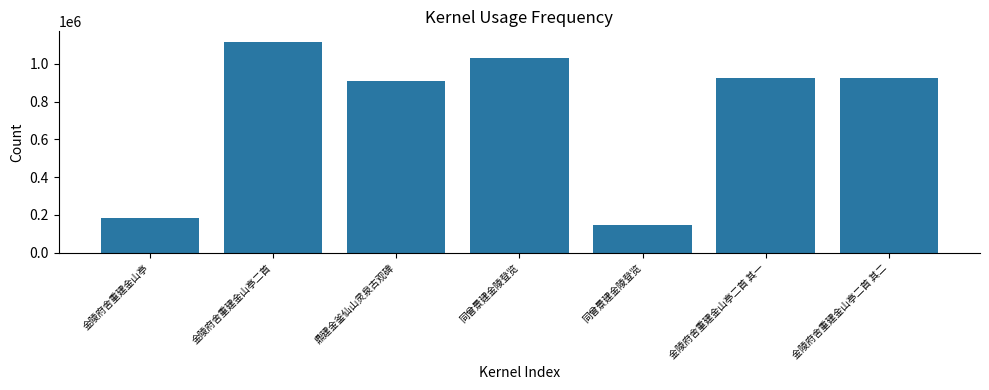

Approximately how many times larger is the value at 金陵府舍重建金山亭二首 compared to 金陵府舍重建金山亭二首 其一?

1.2